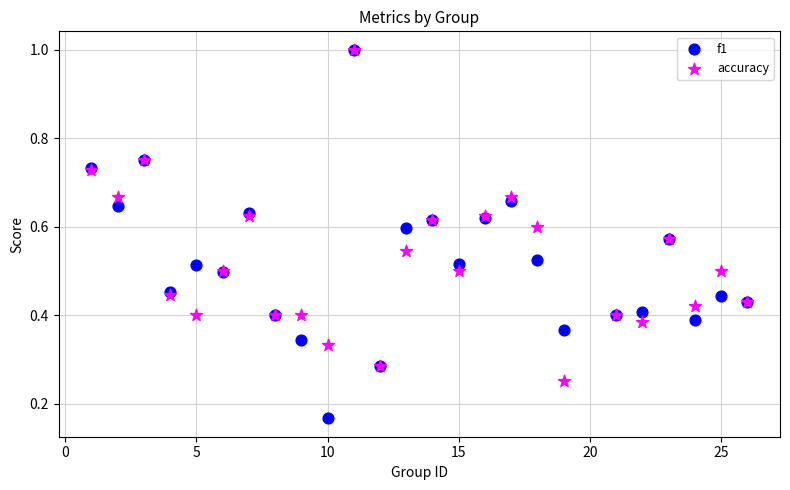

What are all the series names shown in the legend?

f1, accuracy